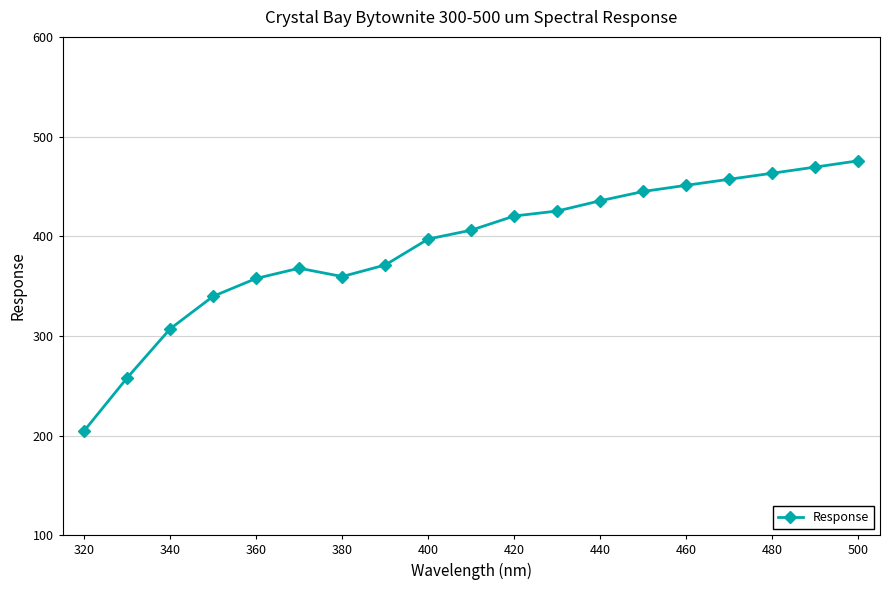

What is the average value?

390.1